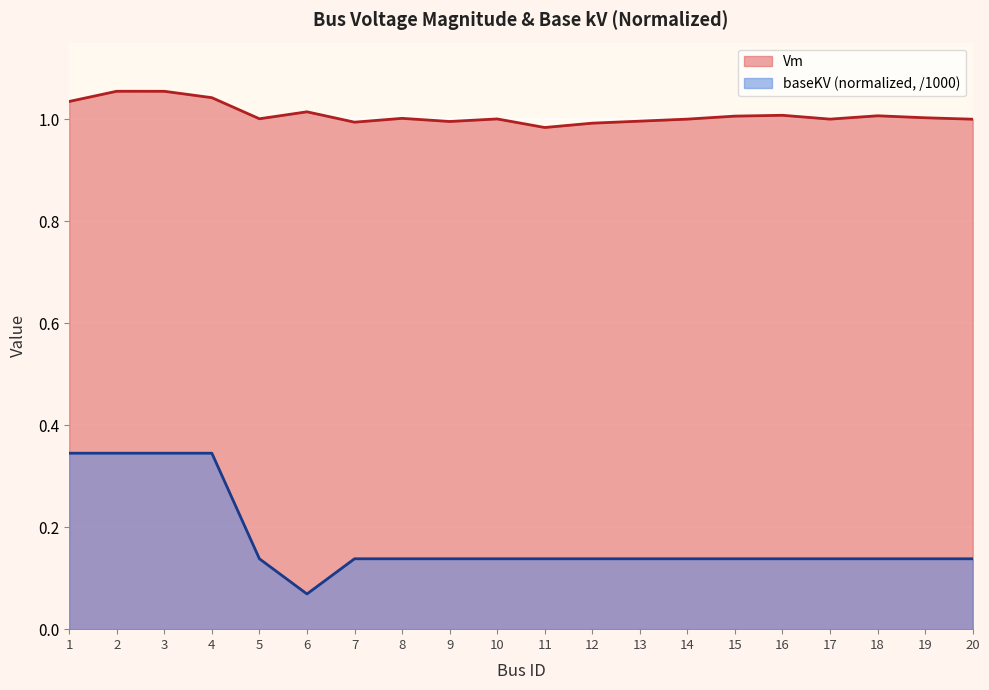

In baseKV_norm, how many points are lower than both neighbors (excluding endpoints)?

1